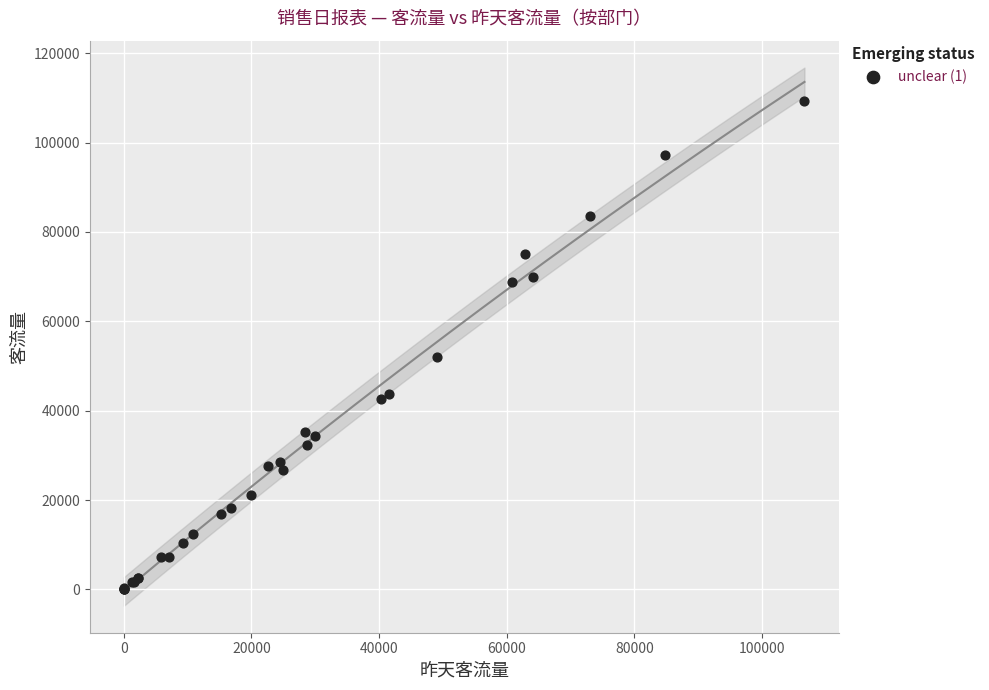

What Y value in the scatter plot is closest to 54687?

52083